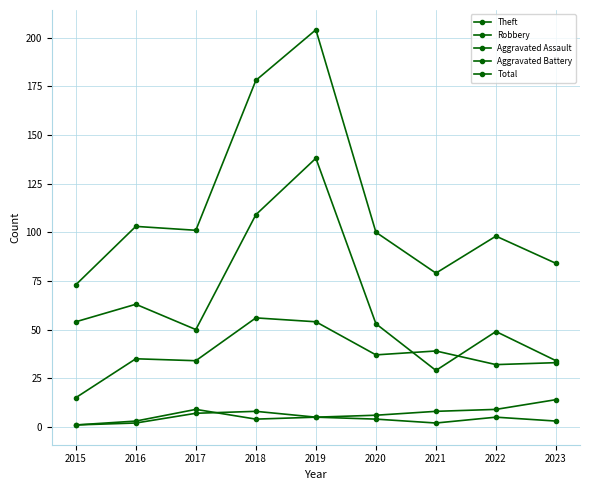

How many lines are shown in the chart?

5